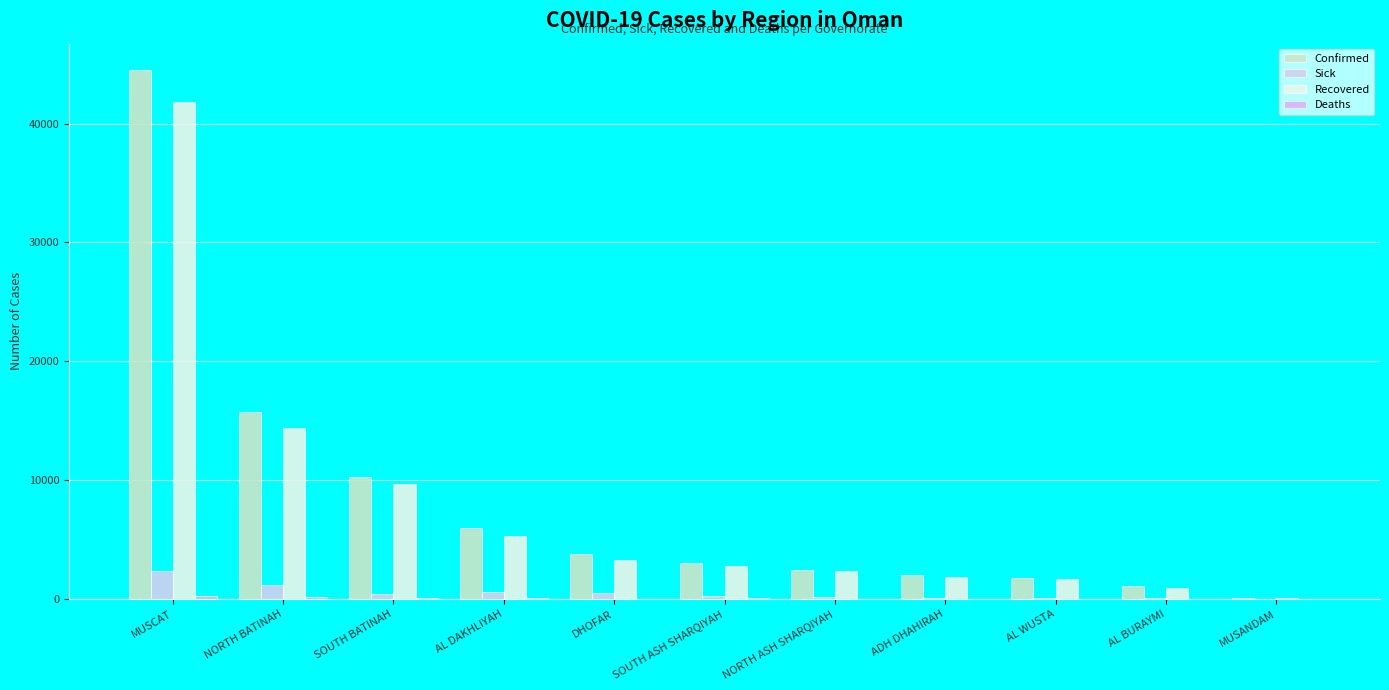

The Deaths series shows 113 at SOUTH BATINAH. True or false?

True